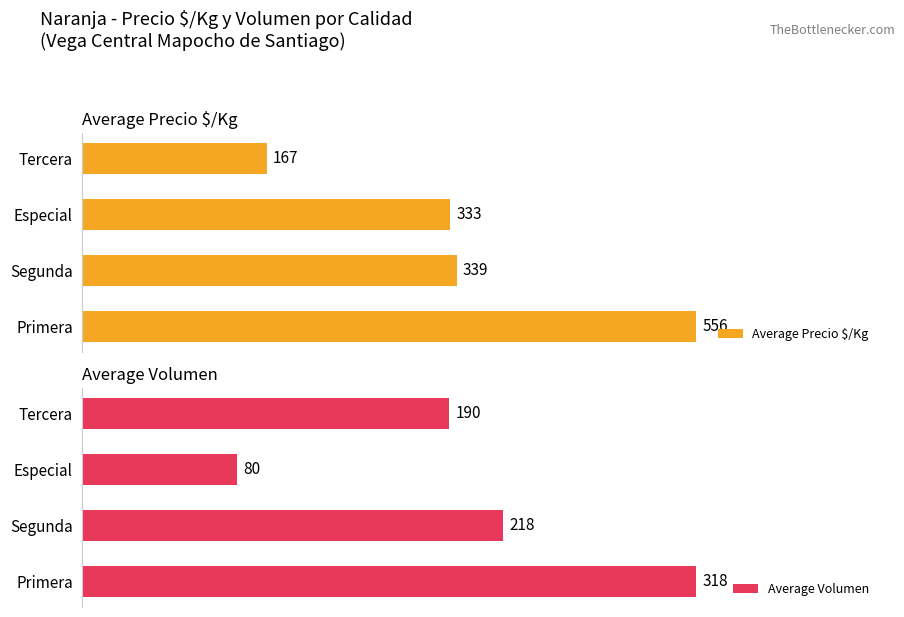

What is the maximum value for Average Precio $/Kg?

556